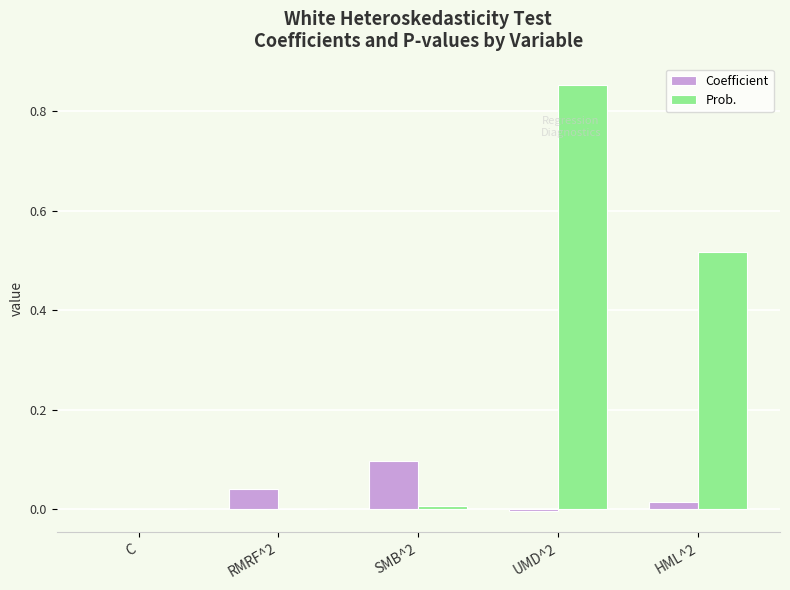

Is it true that Coefficient equals 0.0 at RMRF^2?

True